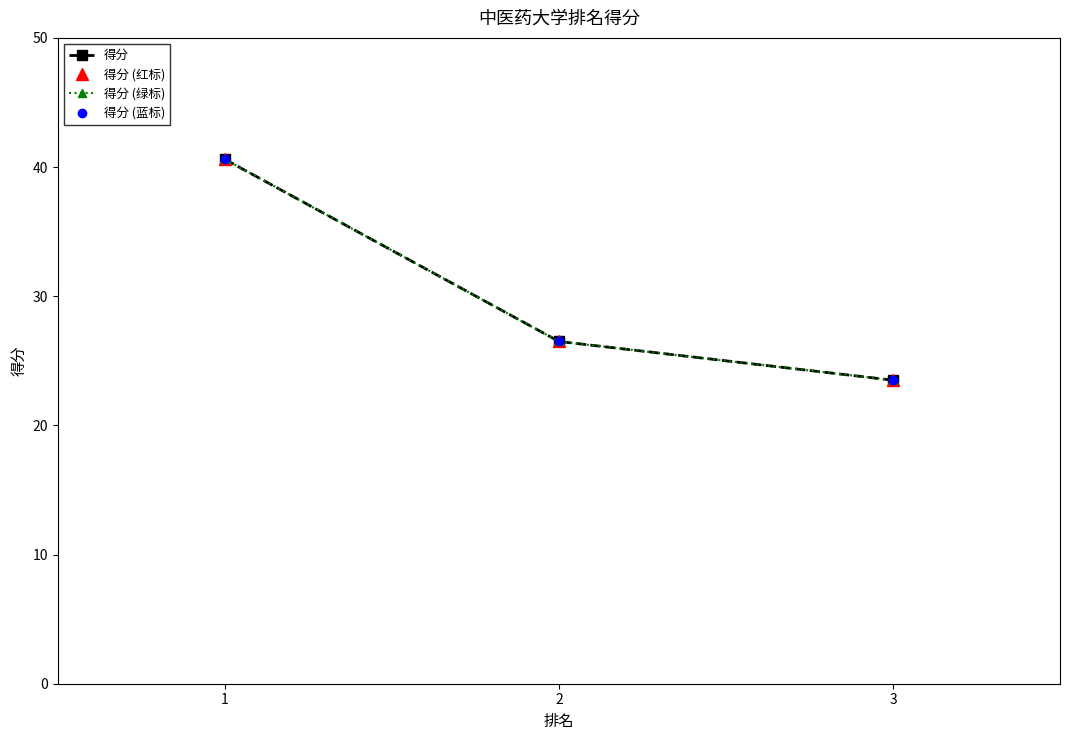

What is the sum of the 得分 (绿标) values at 1 and 2?

67.1